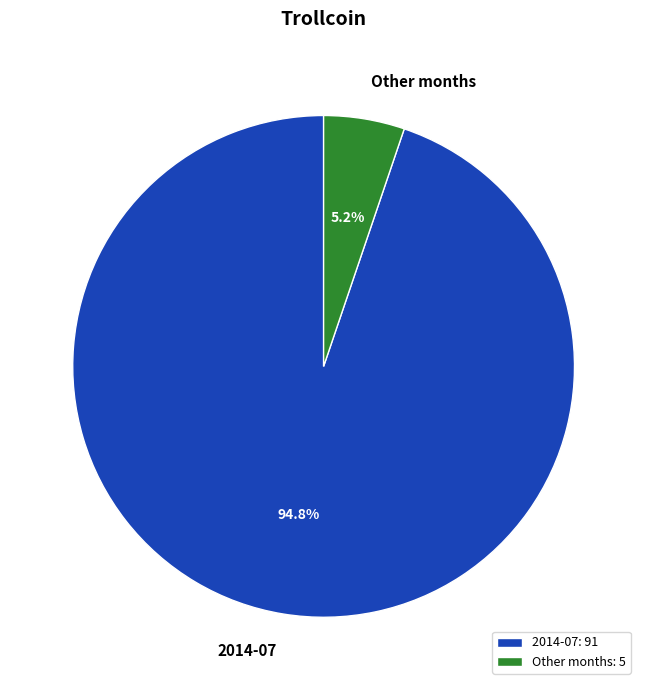

To the nearest percent, what is the difference between the largest and smallest slice percentages?

90%